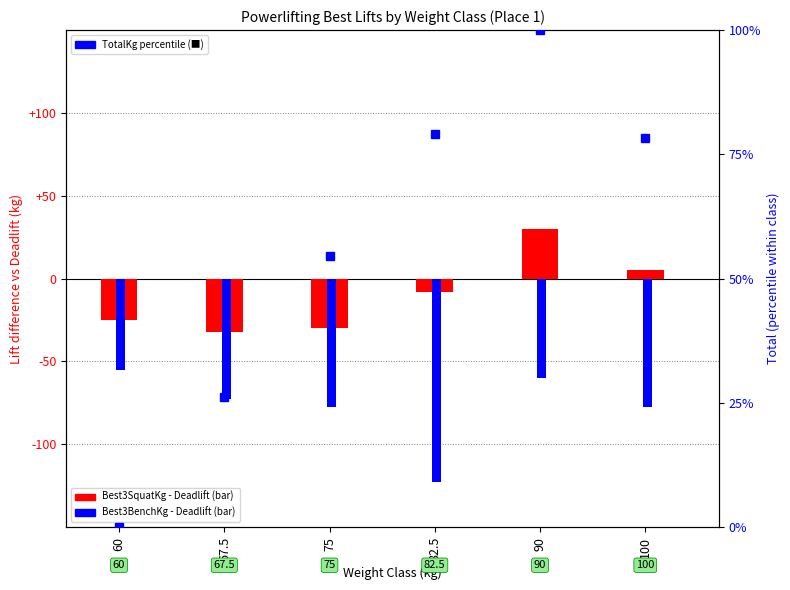

What is the difference between the maximum and minimum values in the Best3BenchKg (vs Deadlift) series?

68.0